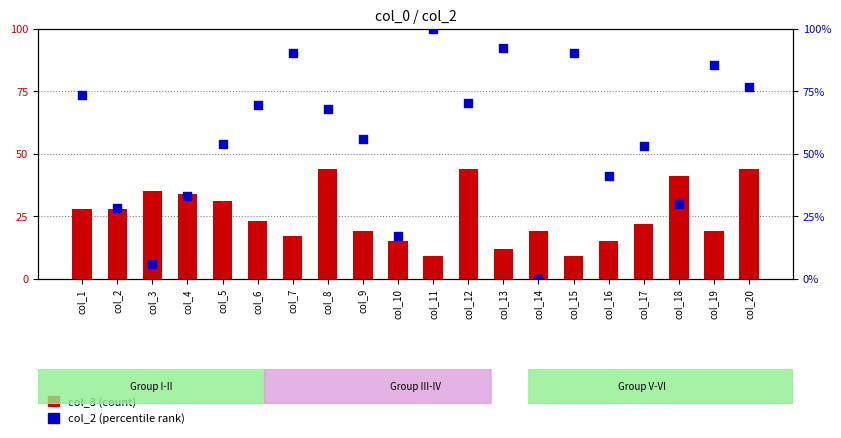

At which category is the sum across all series the highest?

col_20